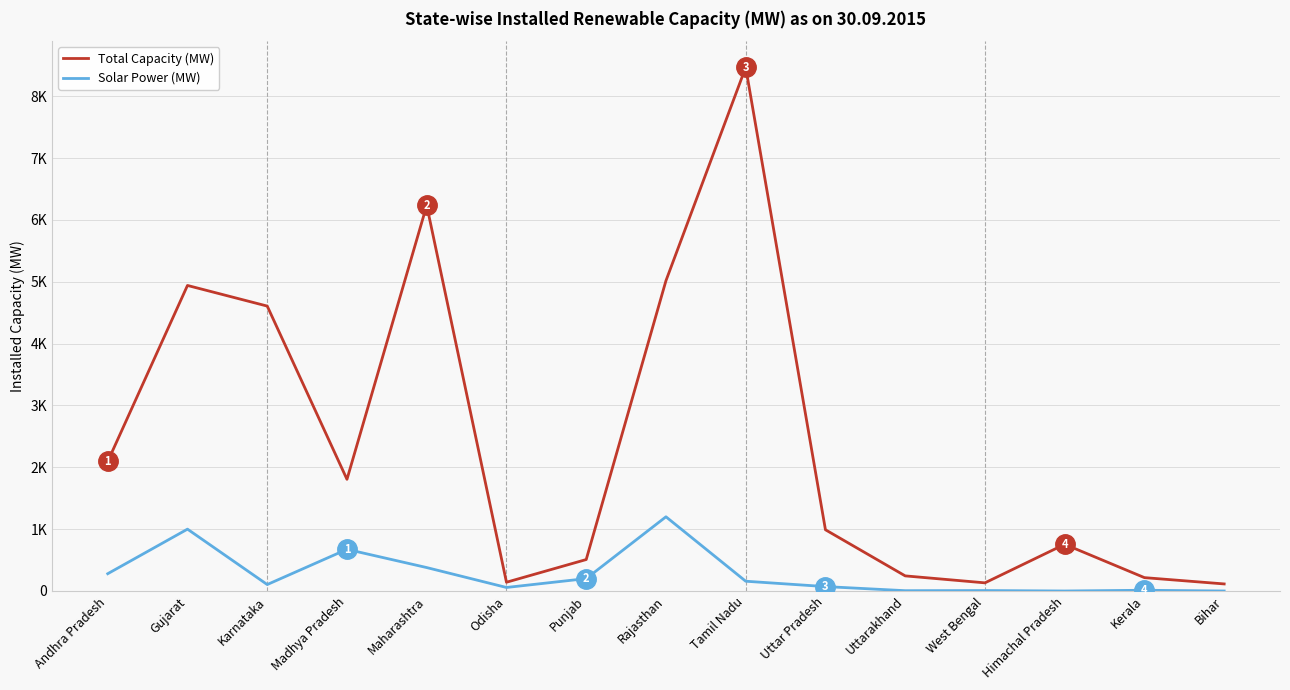

What is the label of the 15th point from the left?

Bihar